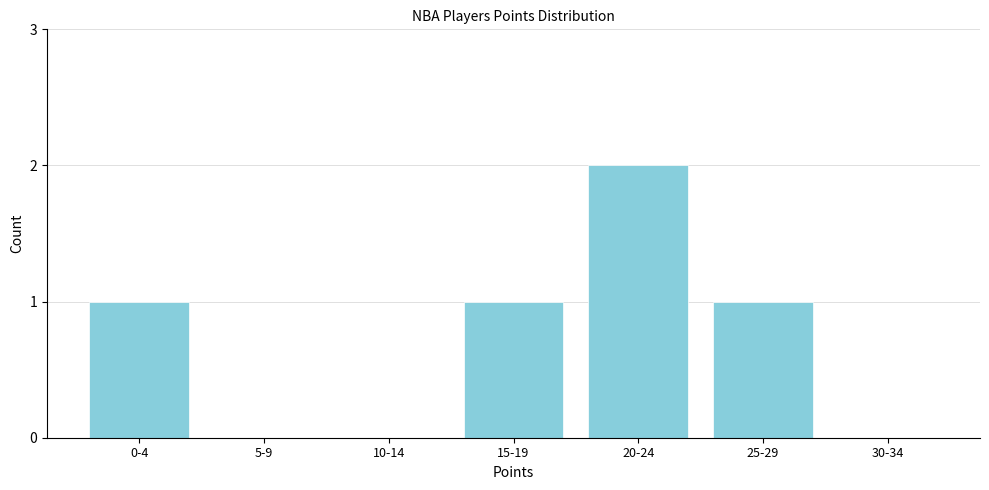

Reading right to left, what are all the values shown in this chart?

30-34=0	25-29=1	20-24=2	15-19=1	10-14=0	5-9=0	0-4=1